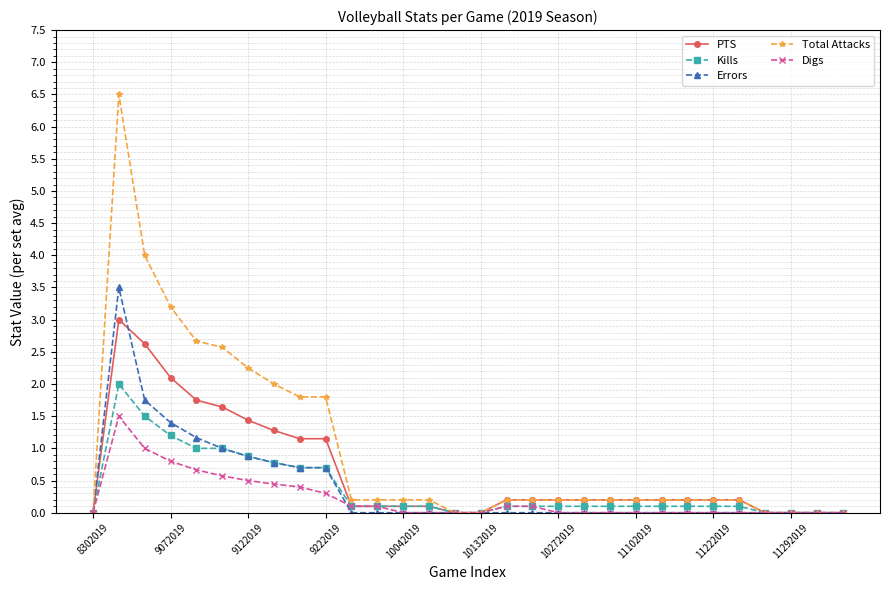

What is the value of the Total Attacks point at the 22nd from the left?

0.2